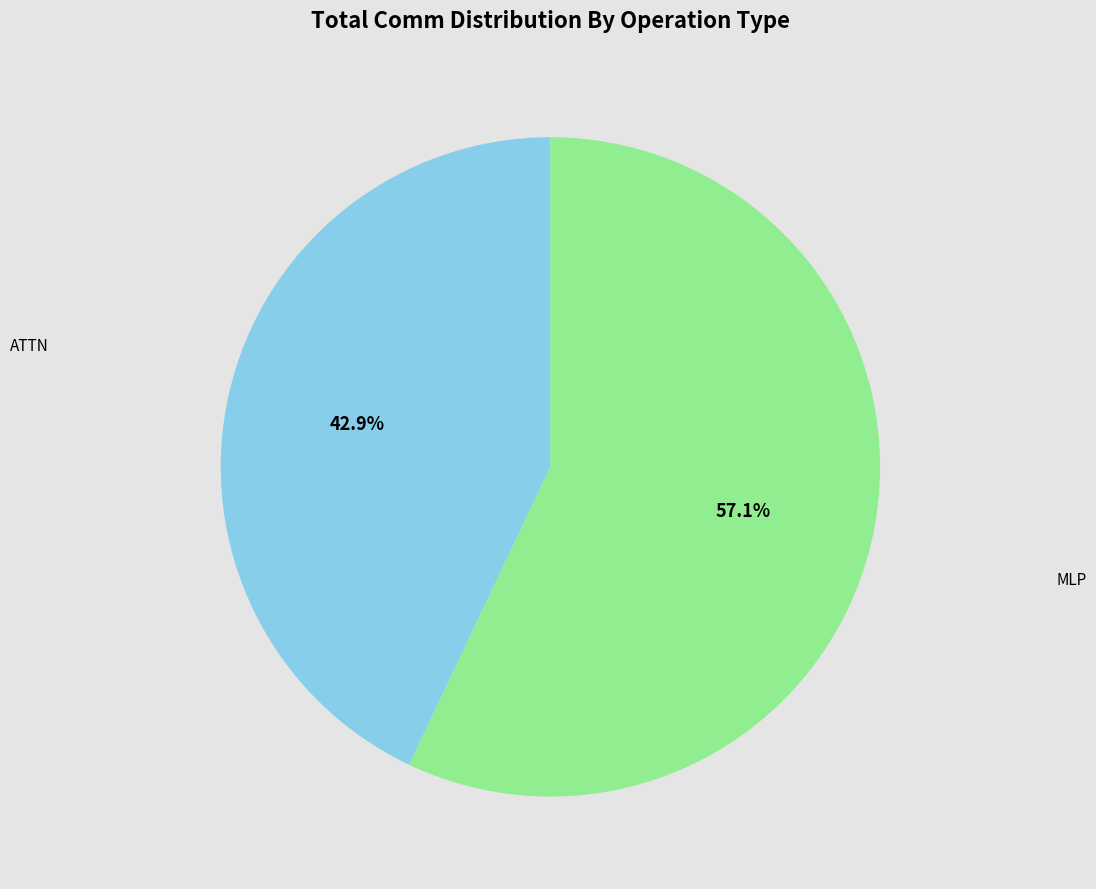

How many slices are in this pie chart?

2